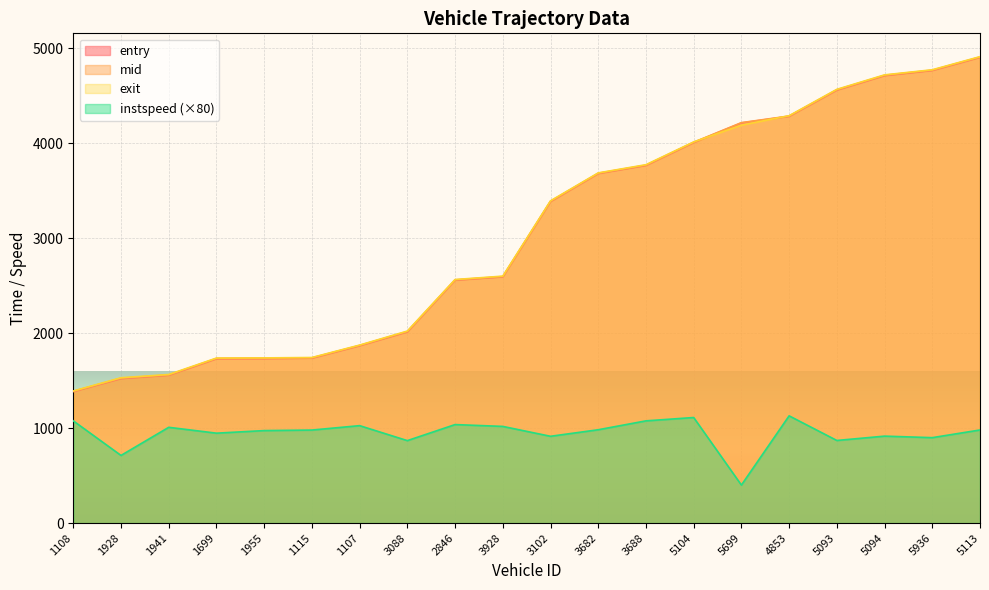

How many times do entry and exit cross each other?

2